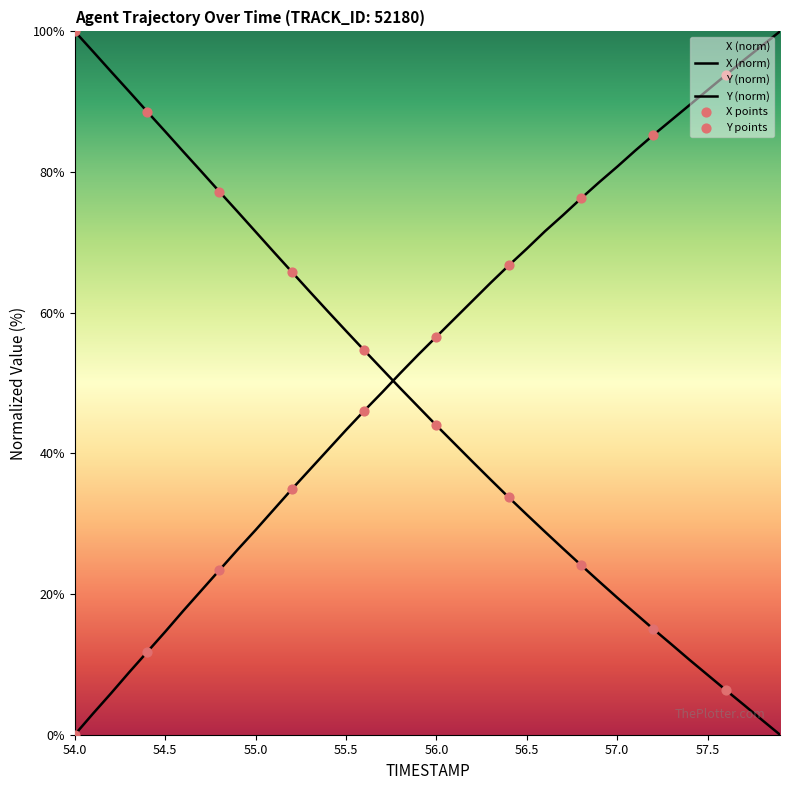

Which series has the largest Y range (max minus min)?

X